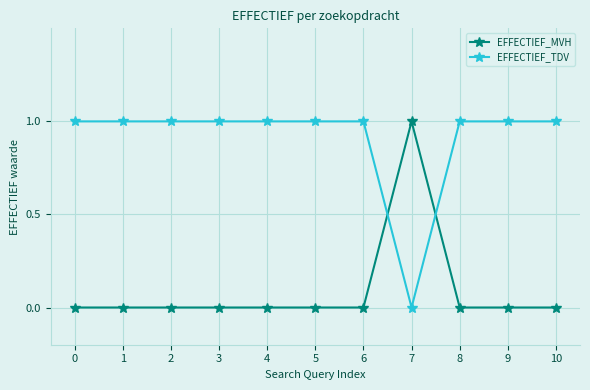

At 1, list the series in order from smallest to largest.

EFFECTIEF_MVH, EFFECTIEF_TDV